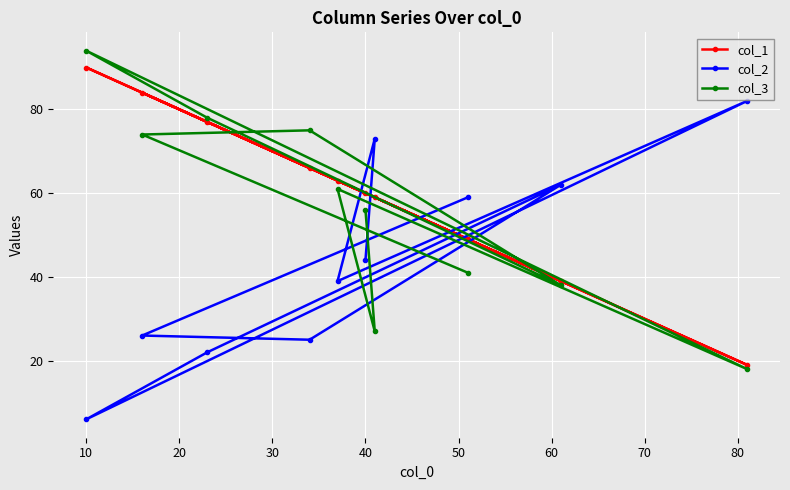

What is the difference between the maximum and minimum values in the col_3 series?

76